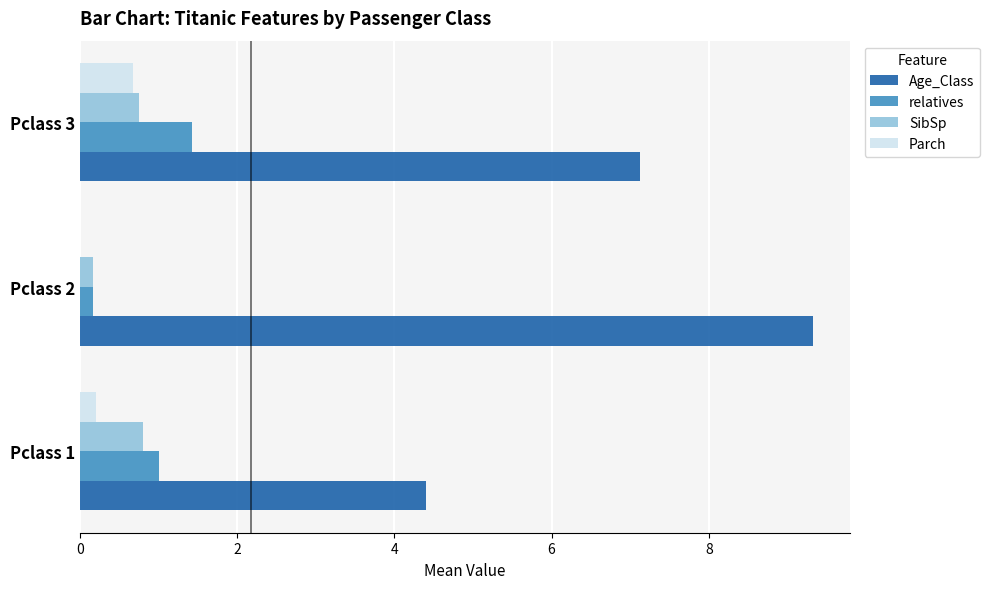

Between Pclass 2 and Pclass 3, which series saw the biggest shift?

Age_Class